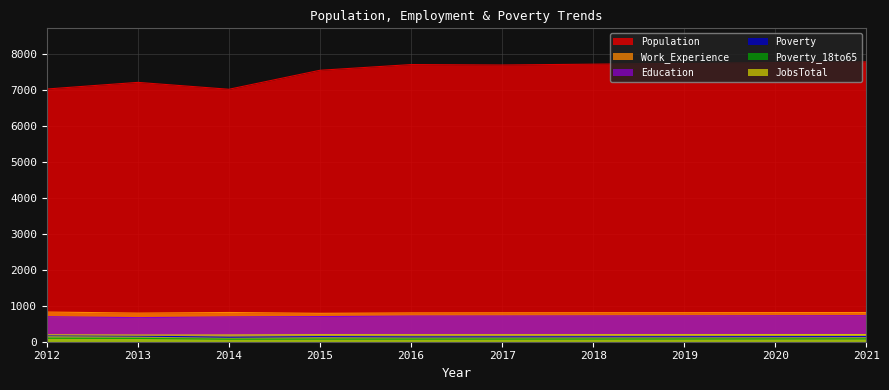

True or false: Education and Work_Experience intersect in this chart.

False